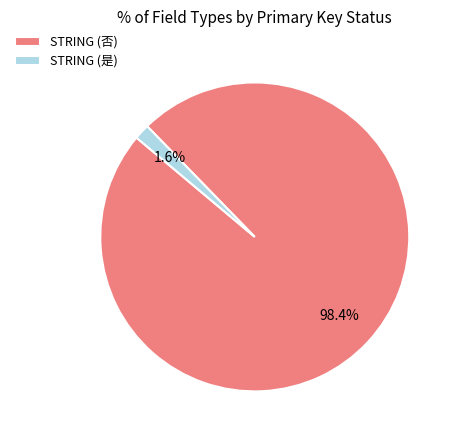

Between STRING (是) and STRING (否), which is larger?

STRING (否)